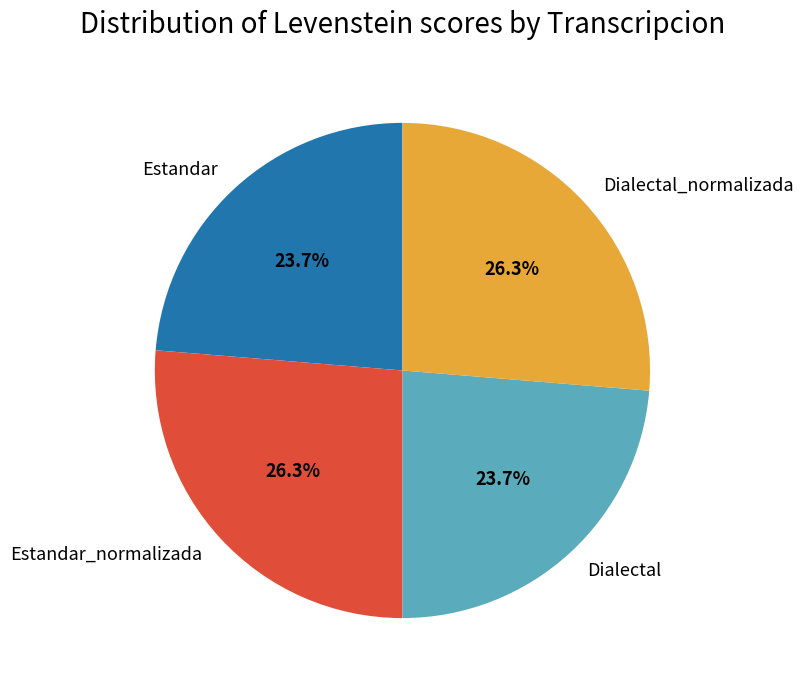

How much of the chart is everything except Dialectal?

76.3%